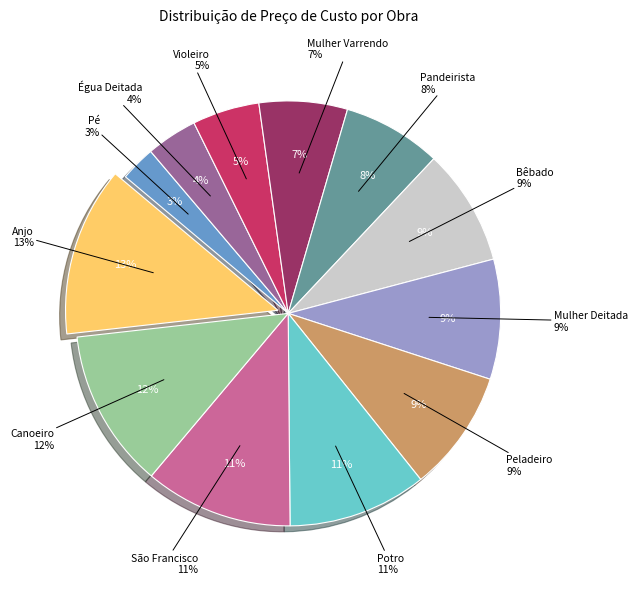

Does Pandeirista account for over 50% of the chart?

No